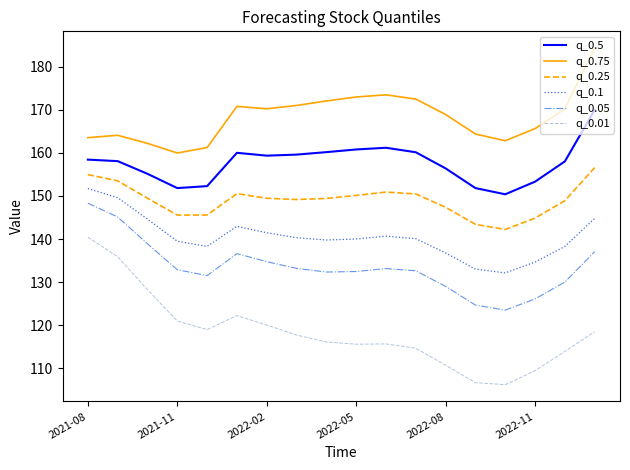

Which series has the largest total across all categories?

q_0.75